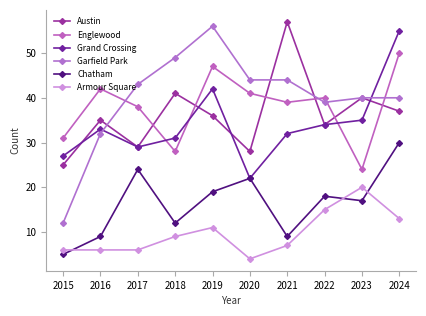

At how many categories does at least one series exceed 53?

3